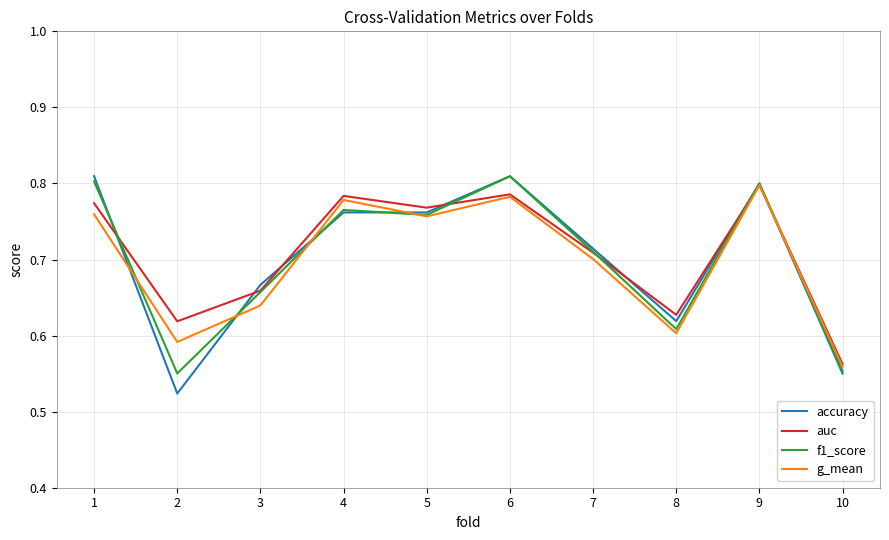

Is it true that accuracy equals 0.3 at 5?

False